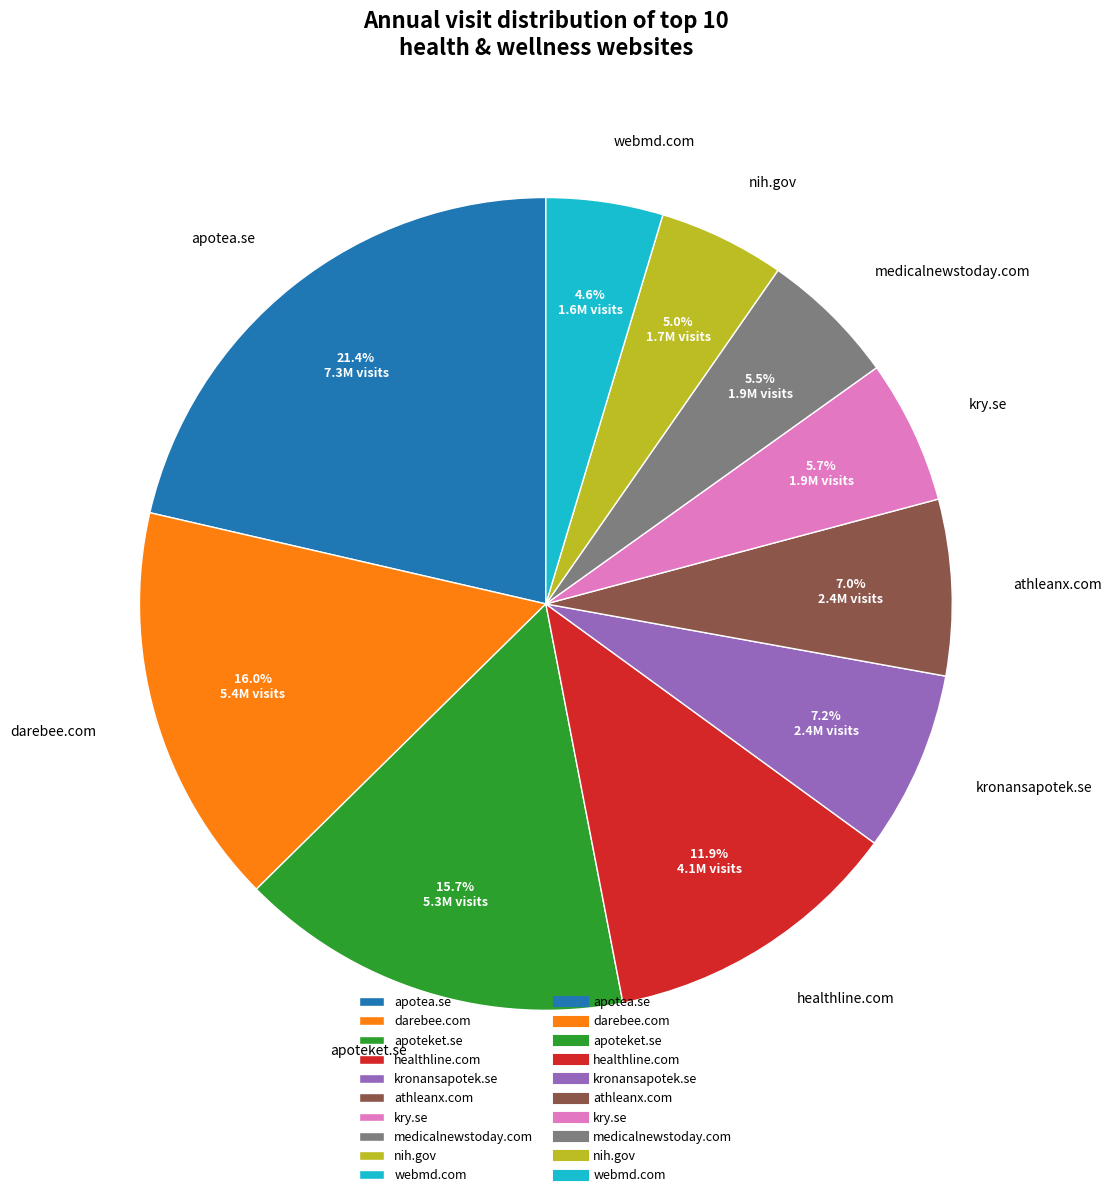

Which category has the biggest portion of the pie?

apotea.se